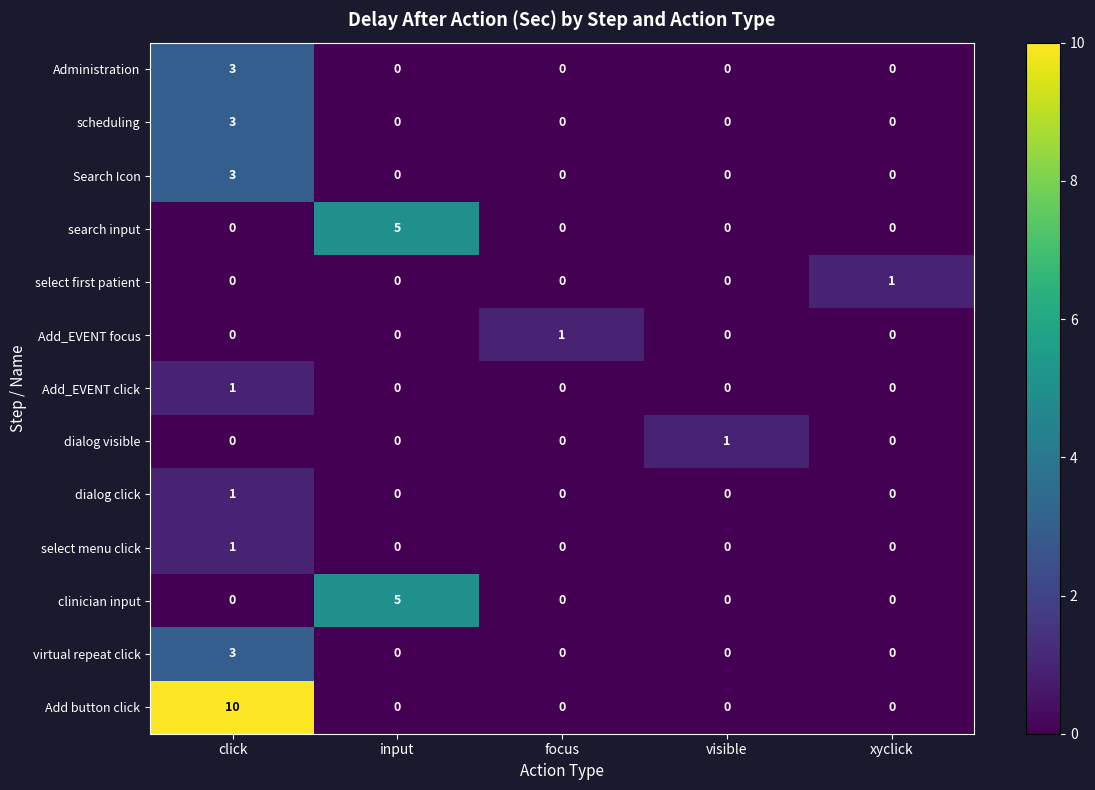

Between input and focus, which series saw the biggest shift?

search input